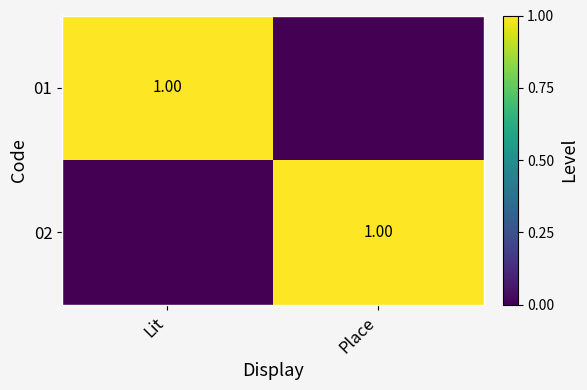

Between Lit and Place, which is larger?

Lit